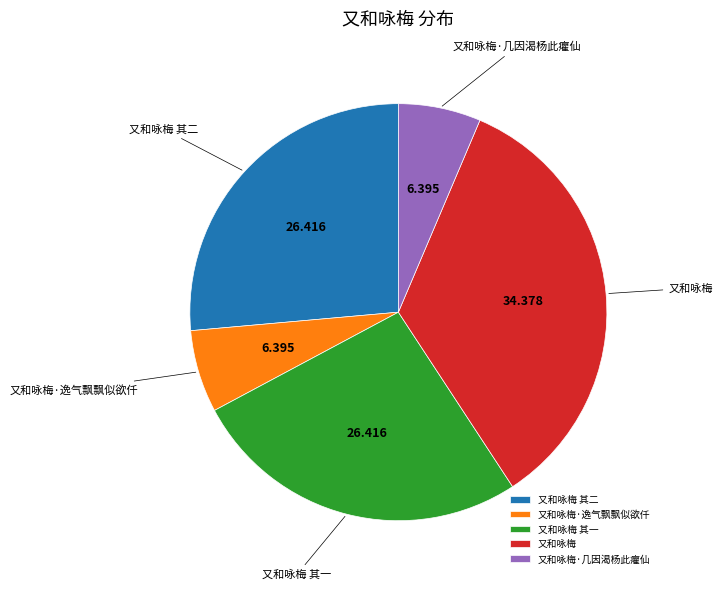

Combined, do 又和咏梅·逸气飘飘似欲仟 and 又和咏梅·几因渴杨此癯仙 account for over 50%?

No